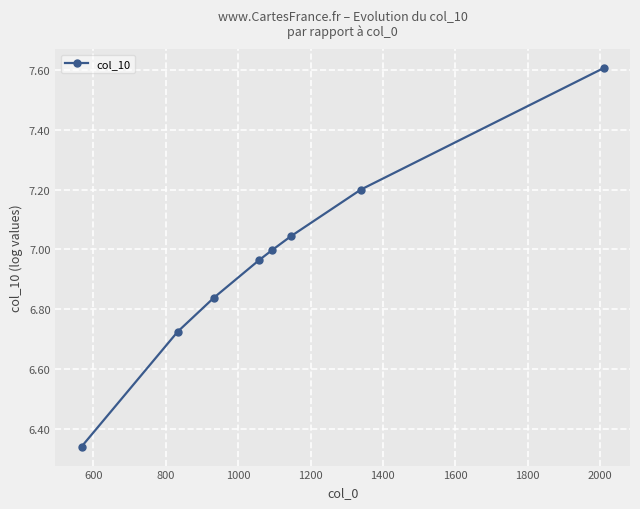

Is this an area chart (filled region under the line)?

No